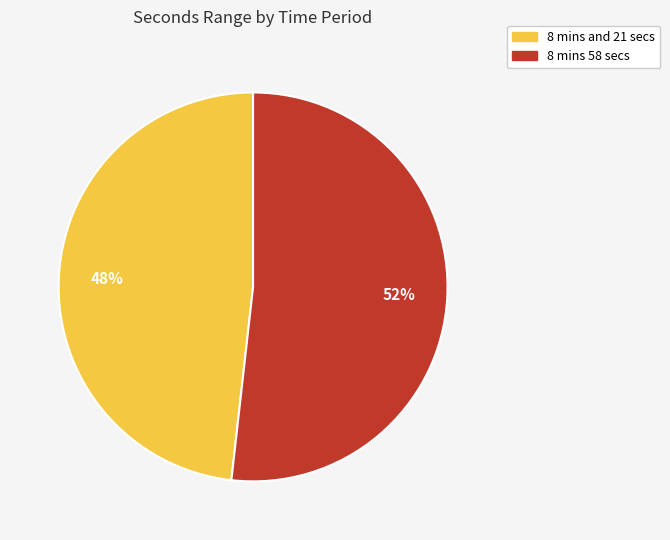

What is the largest slice in the pie chart?

8 mins 58 secs